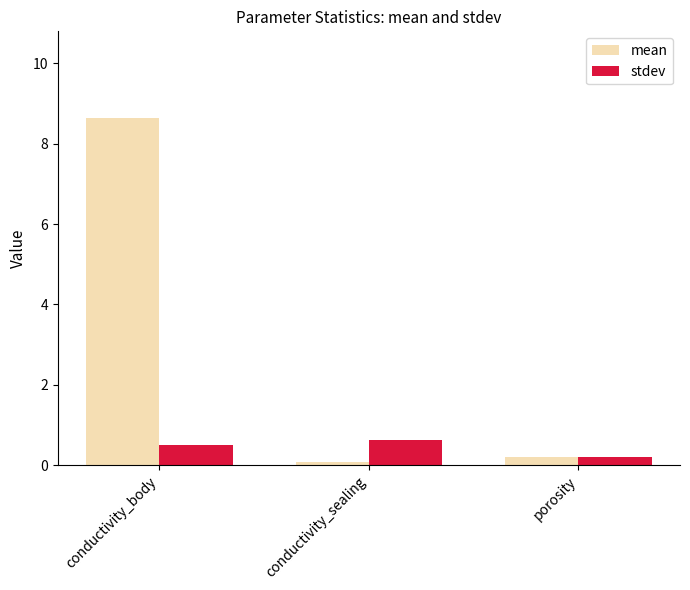

The value of mean at conductivity_body is 1.8. True or false?

False